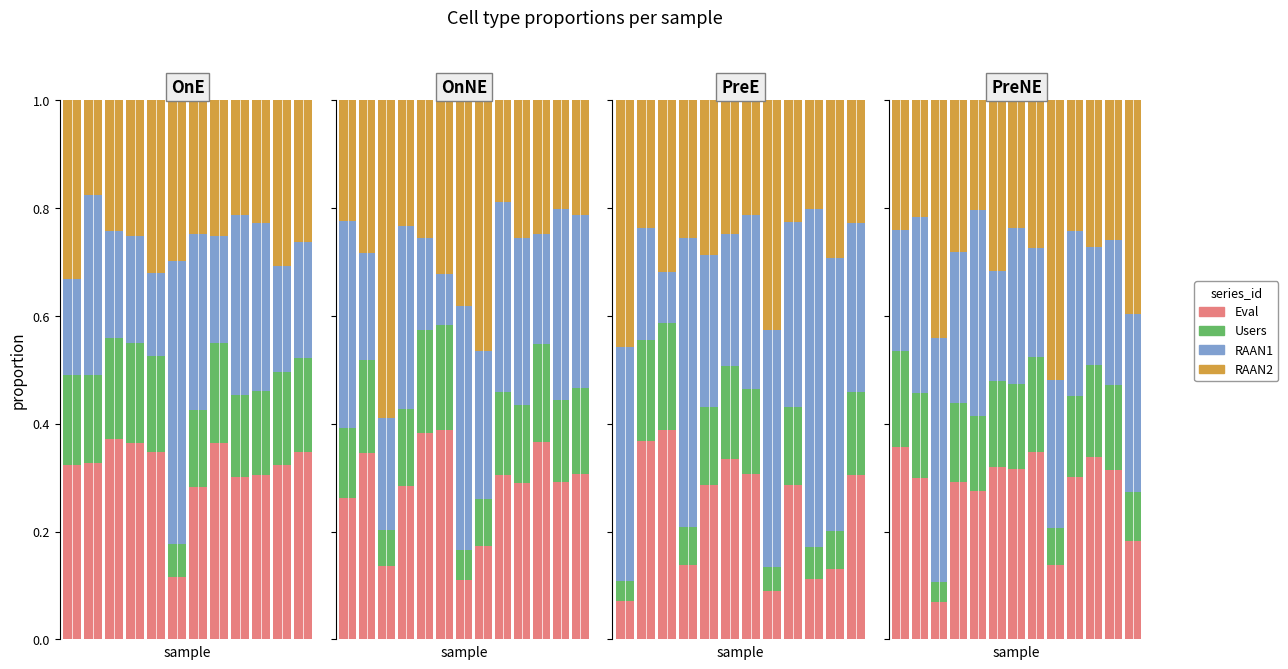

Is the value of RAAN2 at 10 greater than the value of Users at 10?

Yes